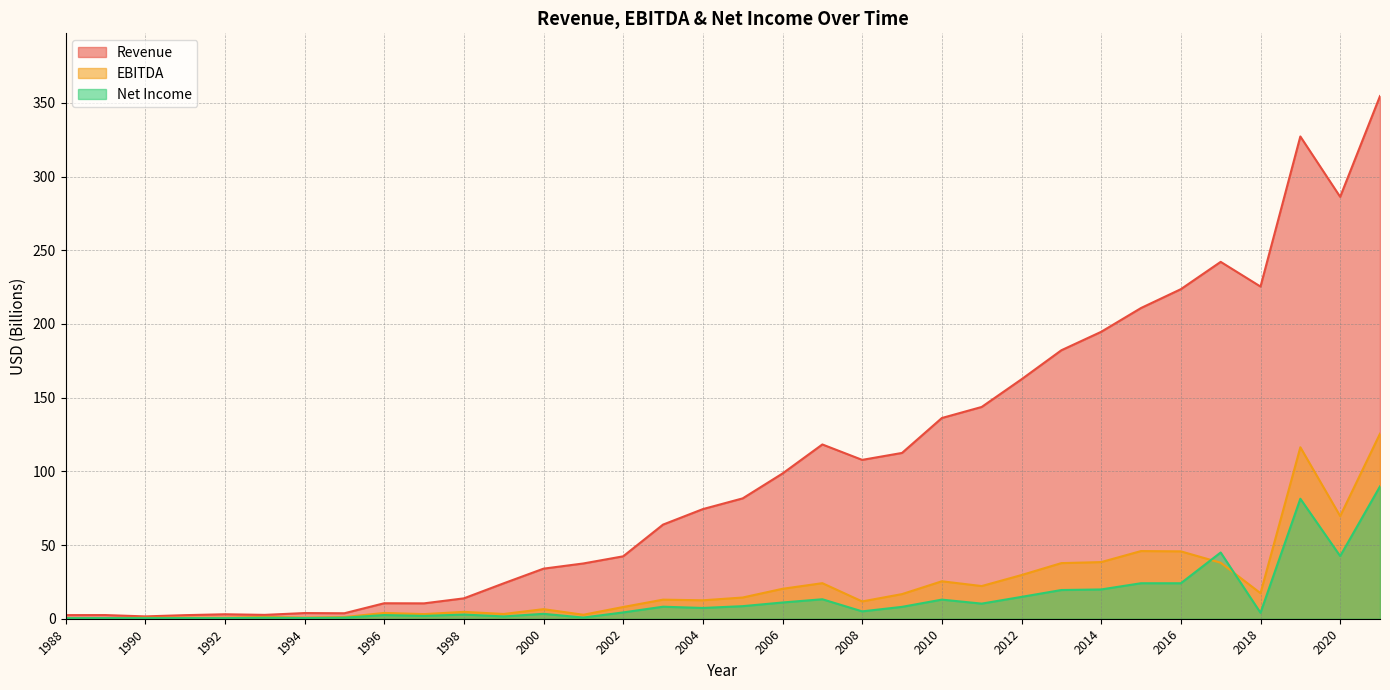

How many series are shown in this chart?

3